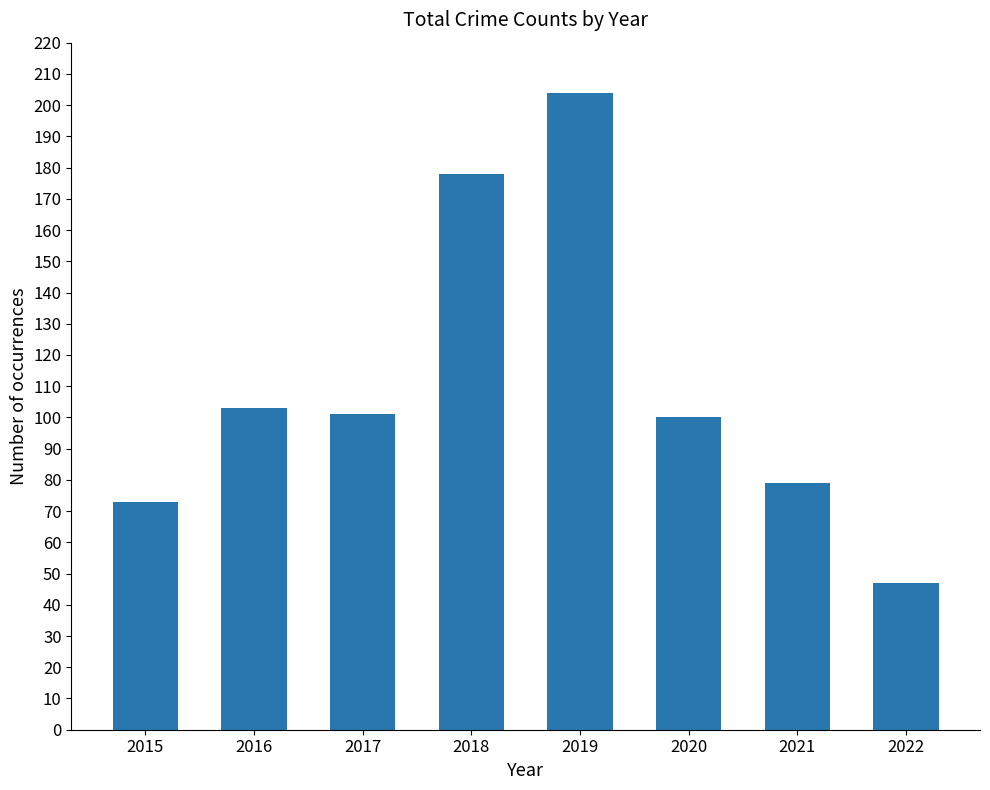

Which has a higher value, 2016 or 2020?

2016